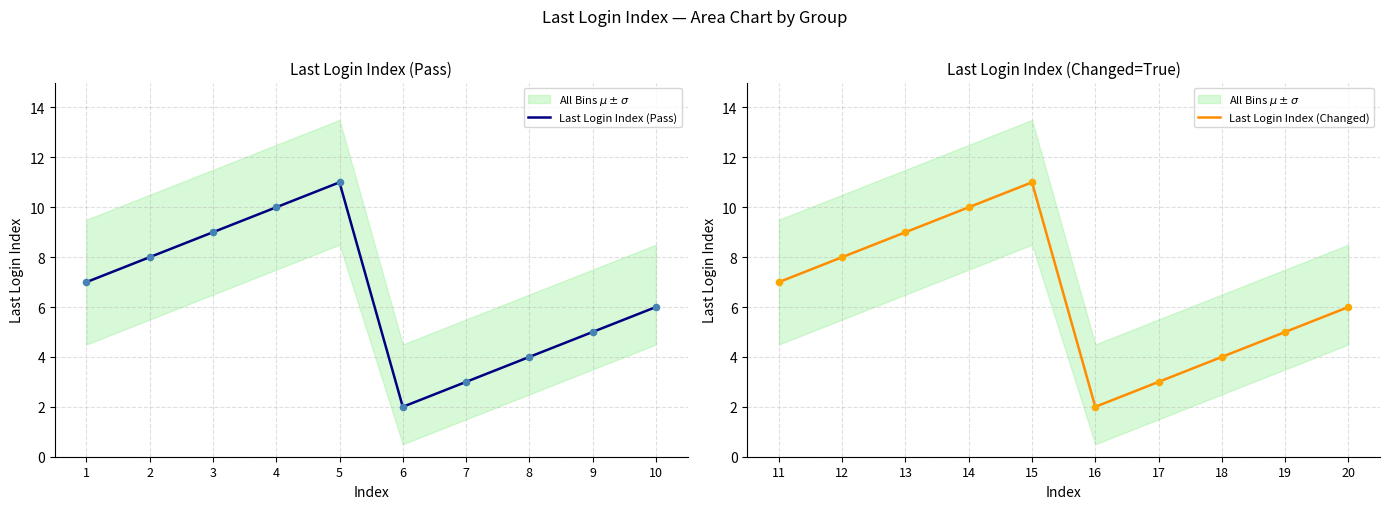

The value of Last Login Index (Pass) at 6 is 3. True or false?

False